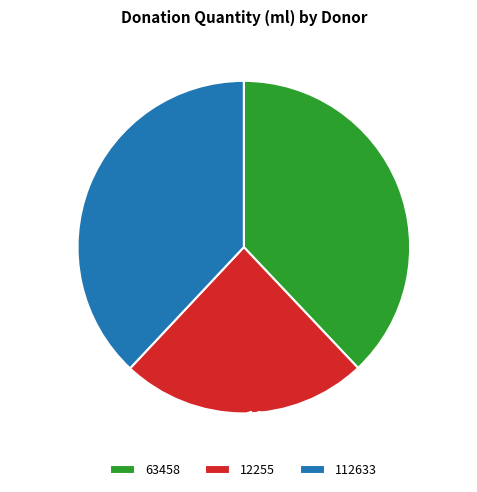

The 112633 slice represents 48% of the pie. True or false?

False